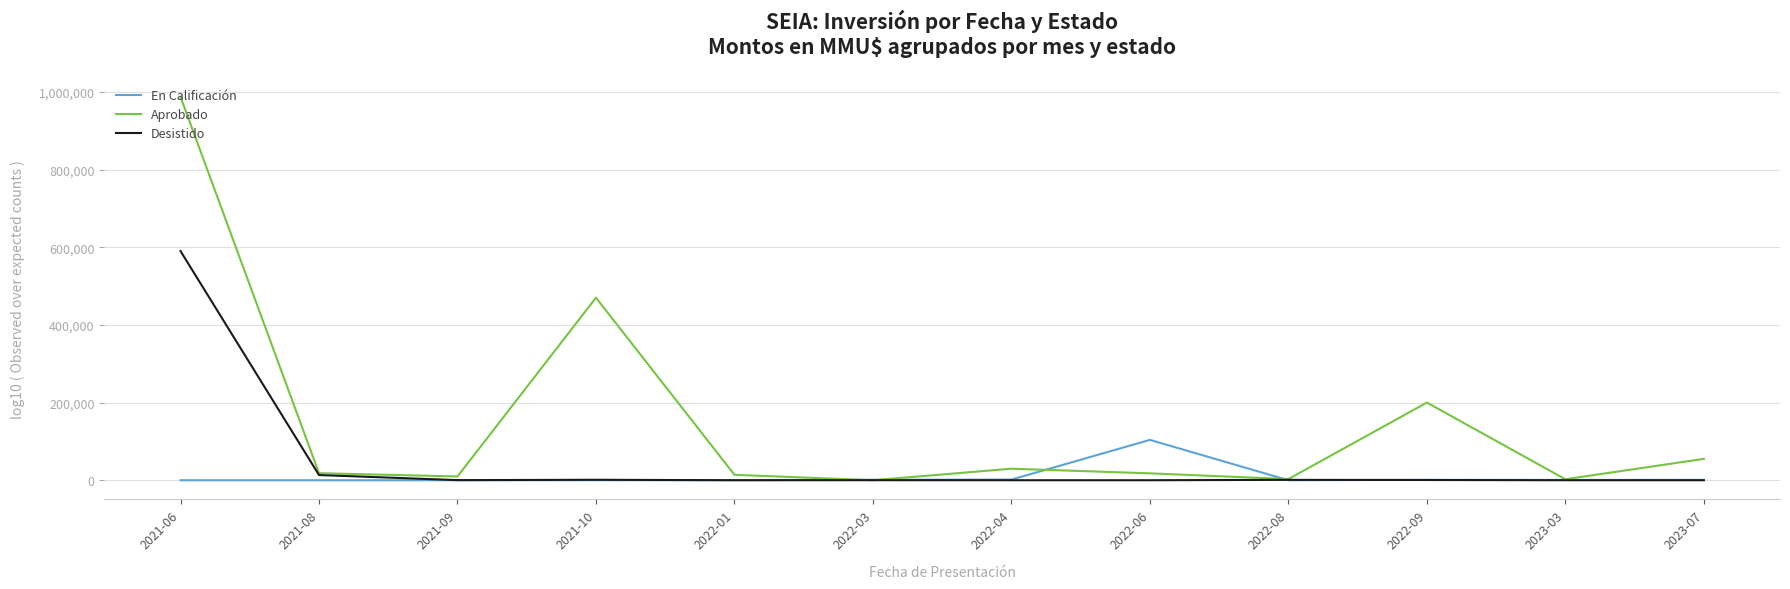

The value of En Calificación at 2021-10 is 0. True or false?

True